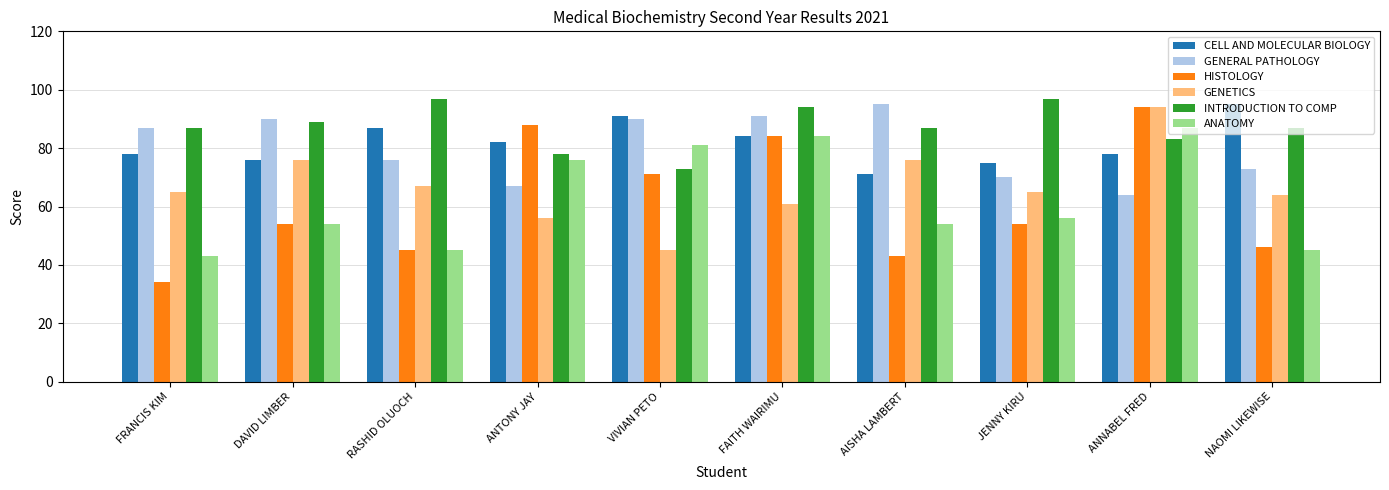

What are all the series names shown in the legend?

CELL AND MOLECULAR BIOLOGY, GENERAL PATHOLOGY, HISTOLOGY, GENETICS, INTRODUCTION TO COMP, ANATOMY